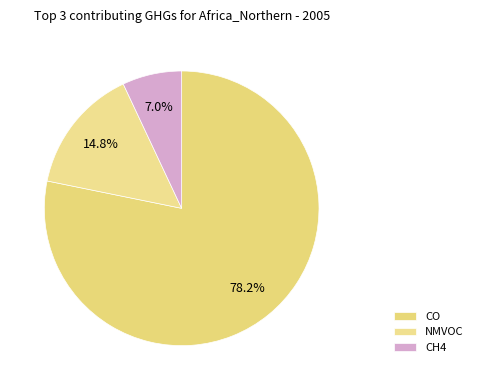

The CH4 slice represents 20% of the pie. True or false?

False